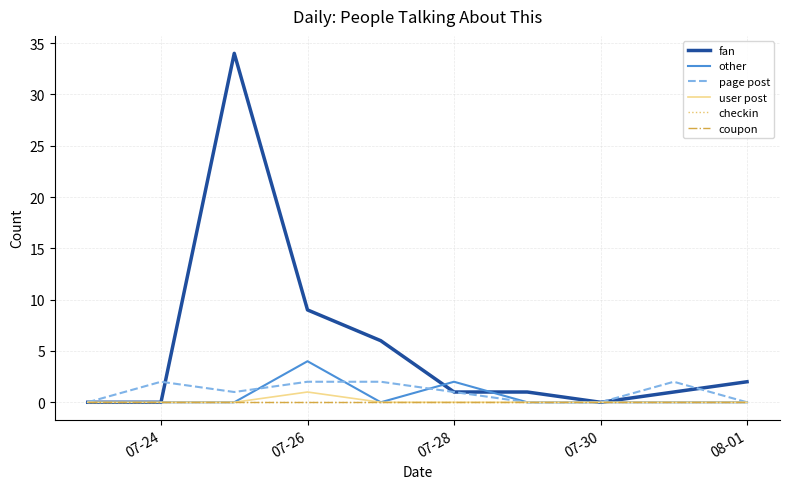

Where is the first local minimum for fan?

07-30